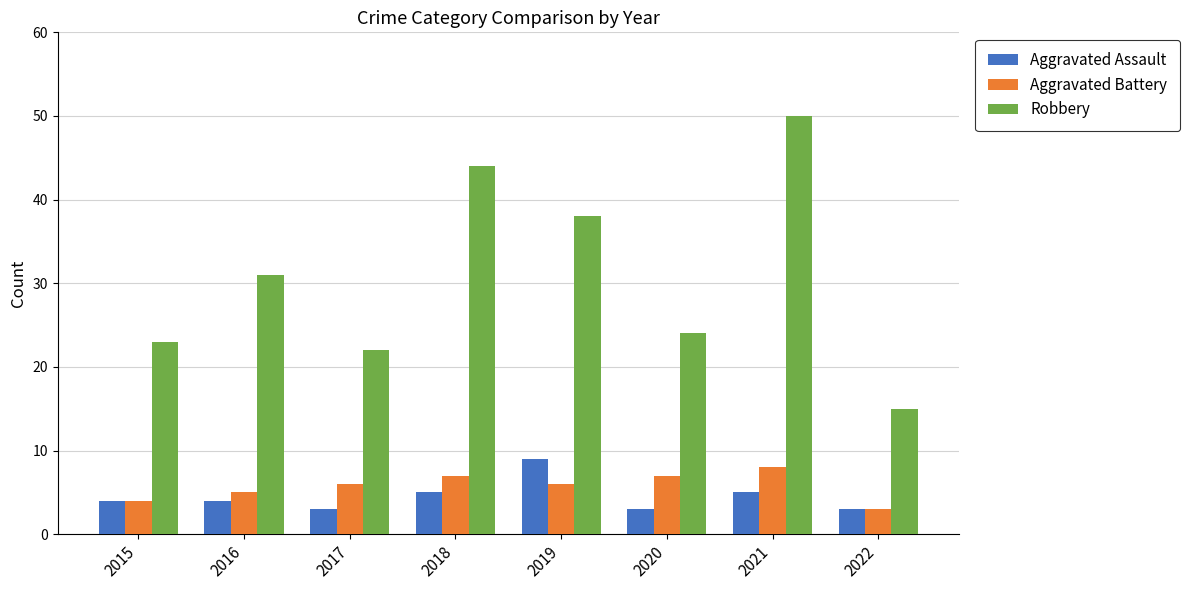

How many Aggravated Assault values are between 3 and 5?

7